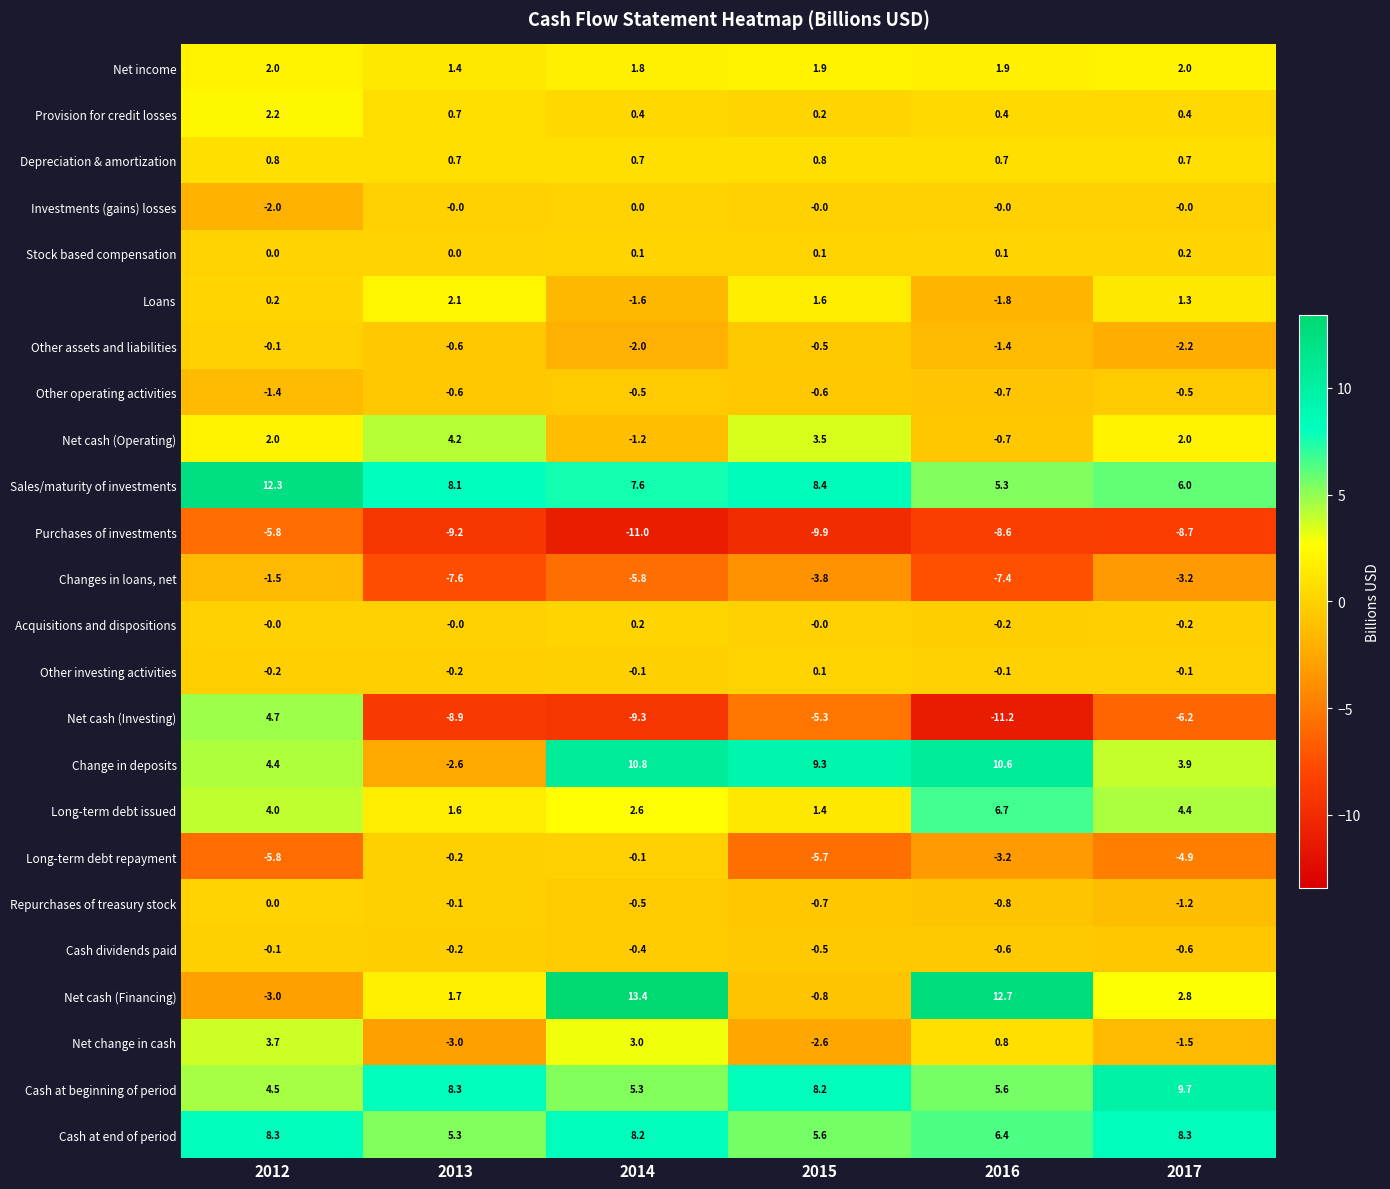

Which series has the largest total across all categories?

Sales/maturity of investments